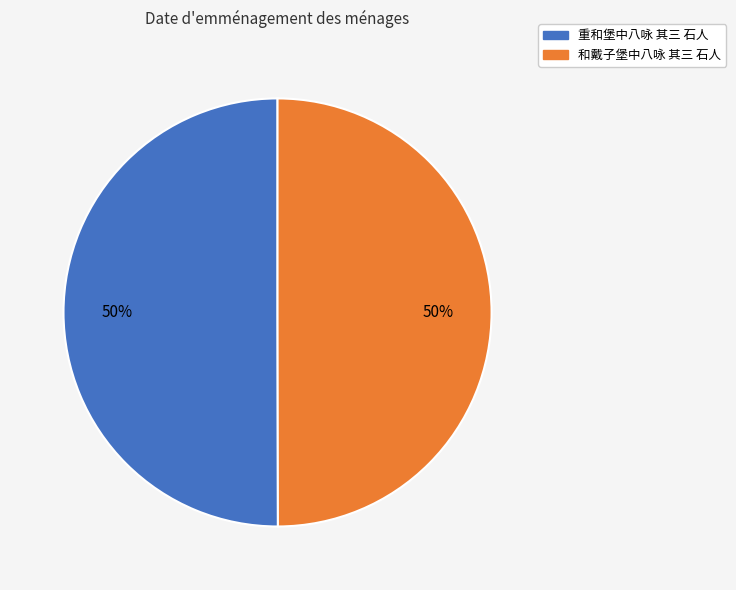

The 和戴子堡中八咏 其三 石人 slice represents 50% of the pie. True or false?

True